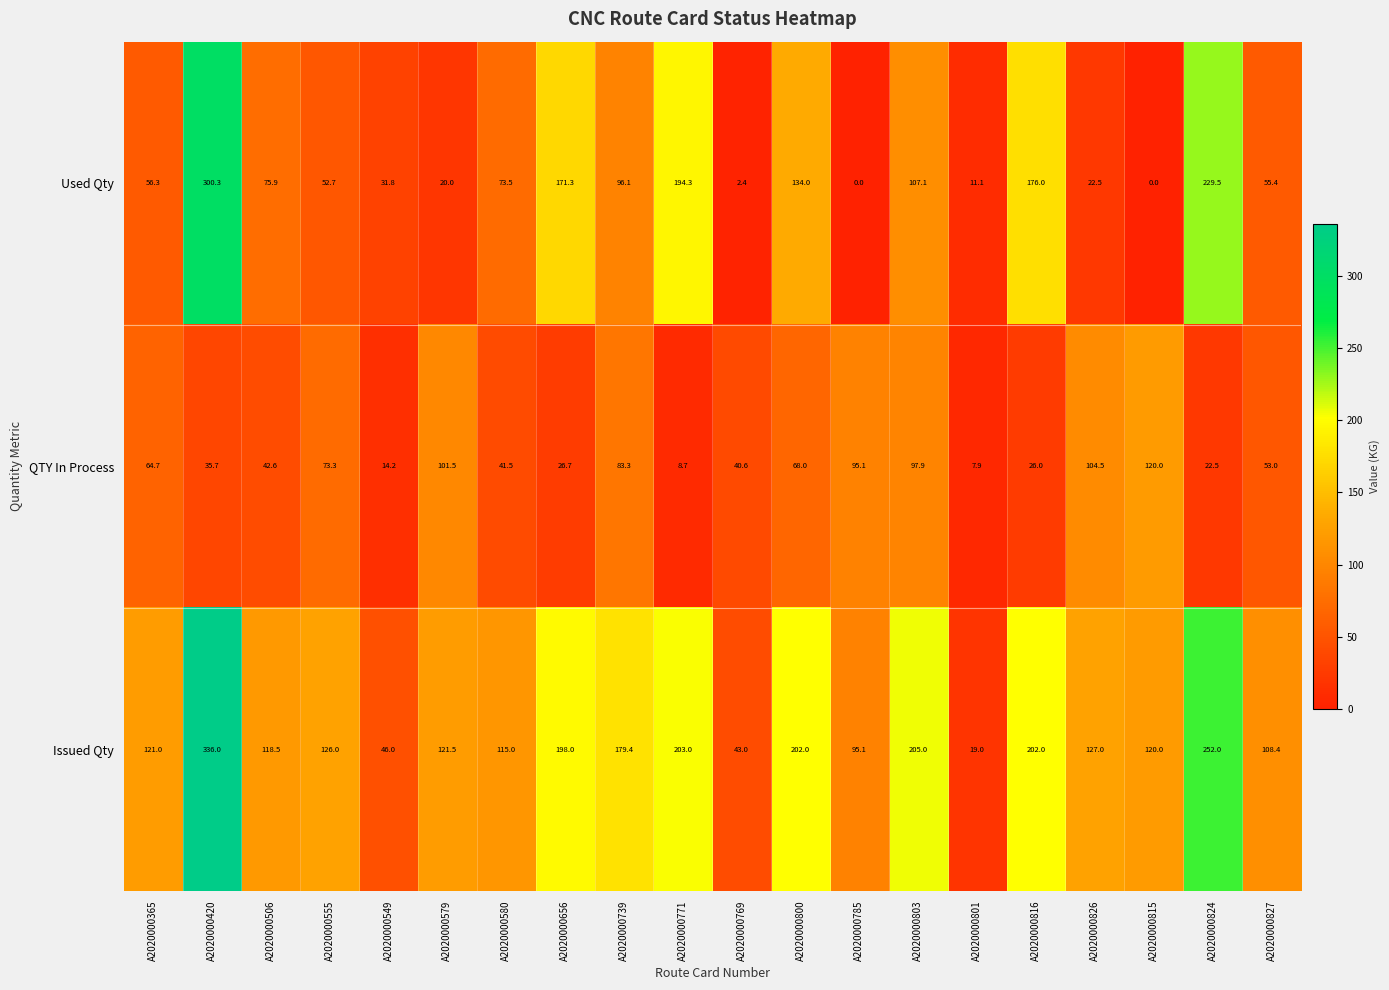

The value of Issued Qty at A2020000739 is 238.8. True or false?

False